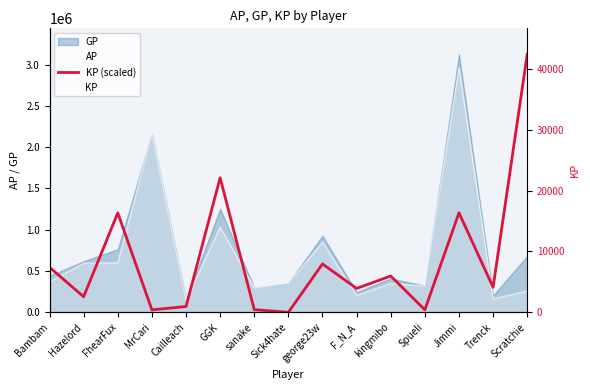

True or false: KP (scaled) has a value of 5614612.0 at Scratchie.

False